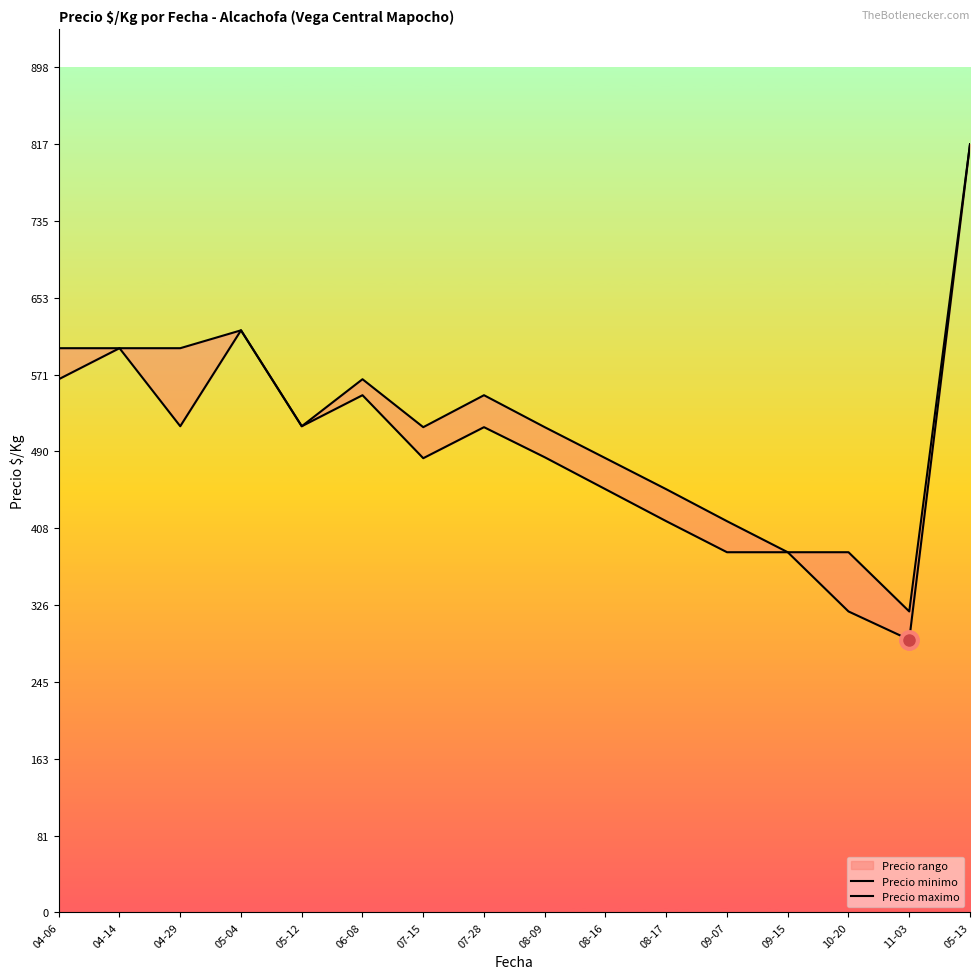

How many categories are shown in the chart?

16